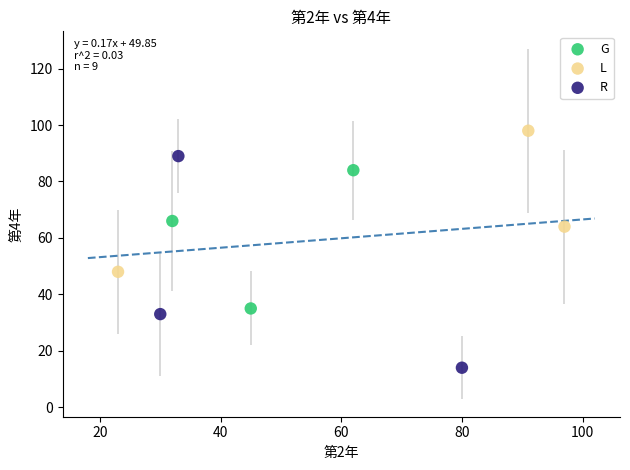

Which series has the largest Y range (max minus min)?

R